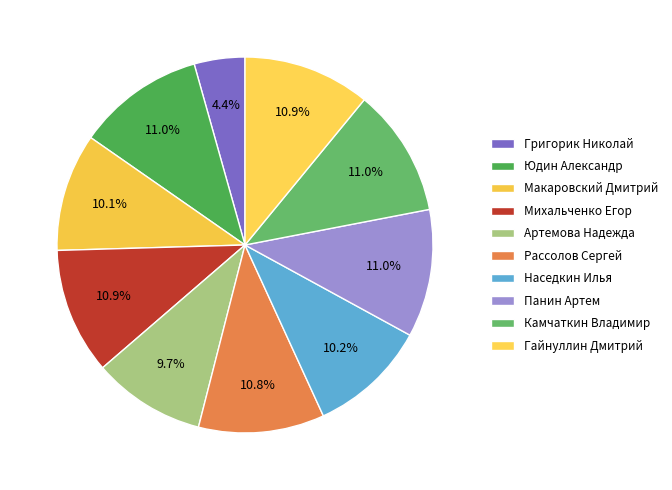

How many slices are in this pie chart?

10